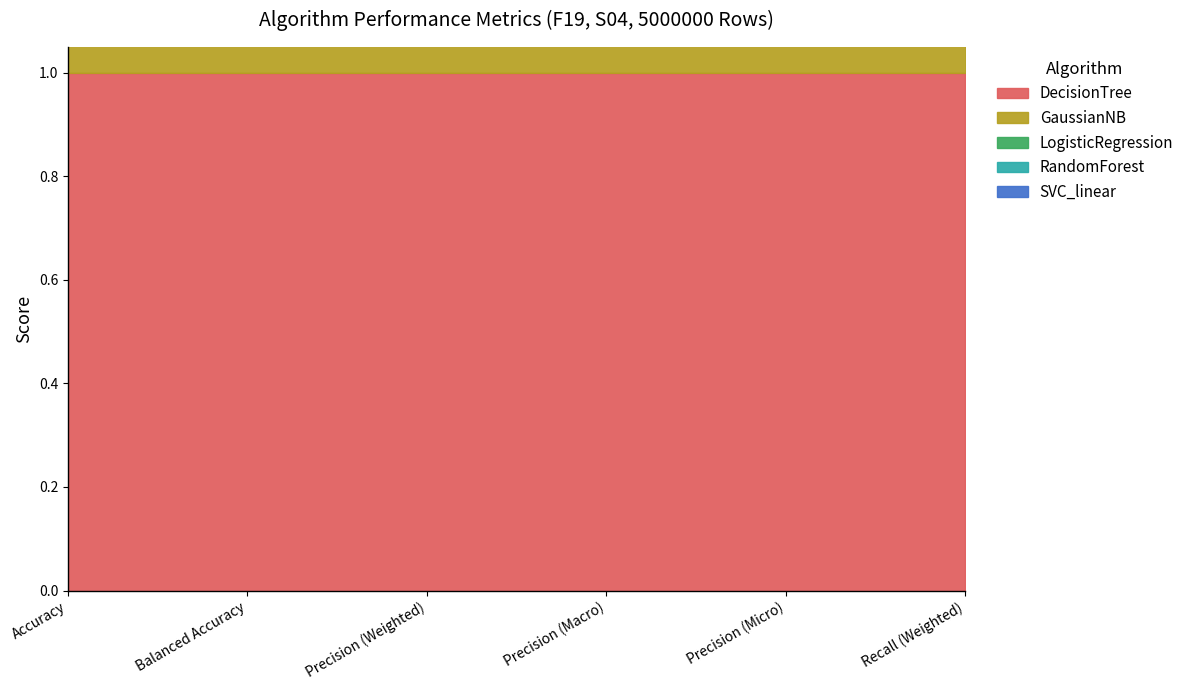

What is the lowest value of the SVC_linear series?

0.7